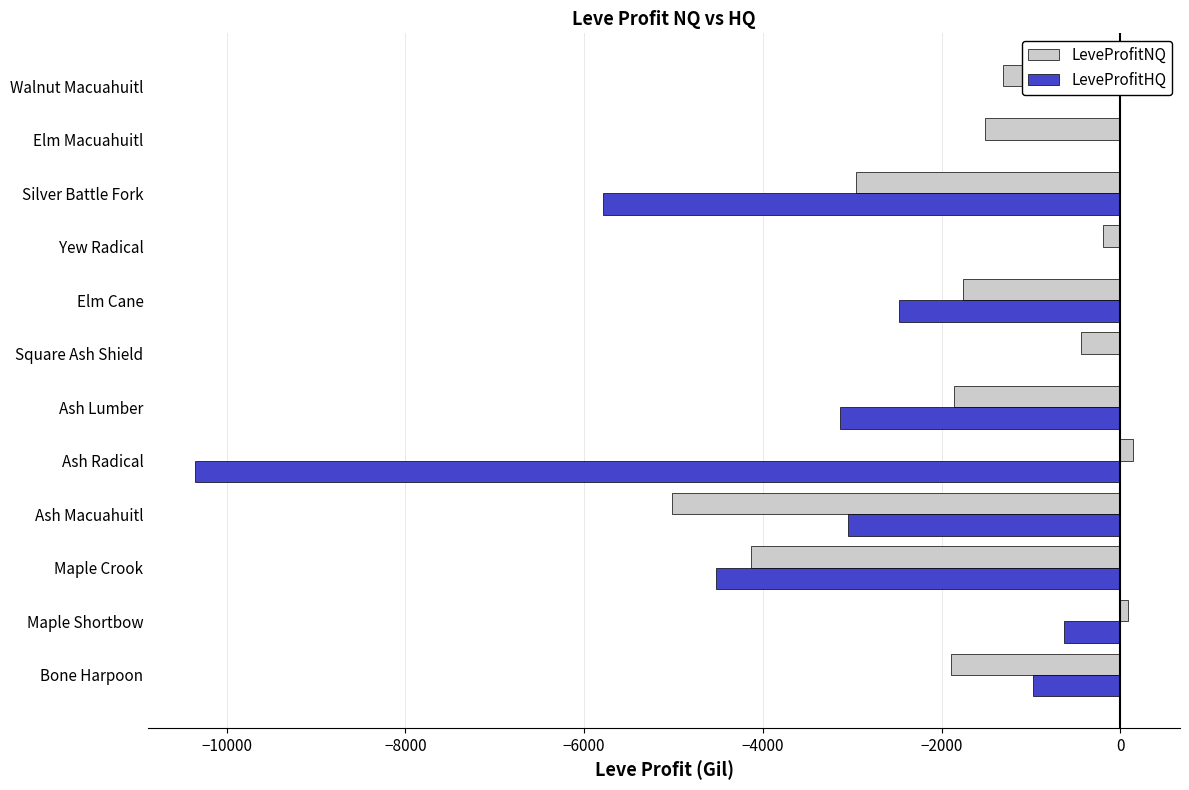

Is the value of LeveProfitNQ at Bone Harpoon greater than the value of LeveProfitHQ at Silver Battle Fork?

Yes